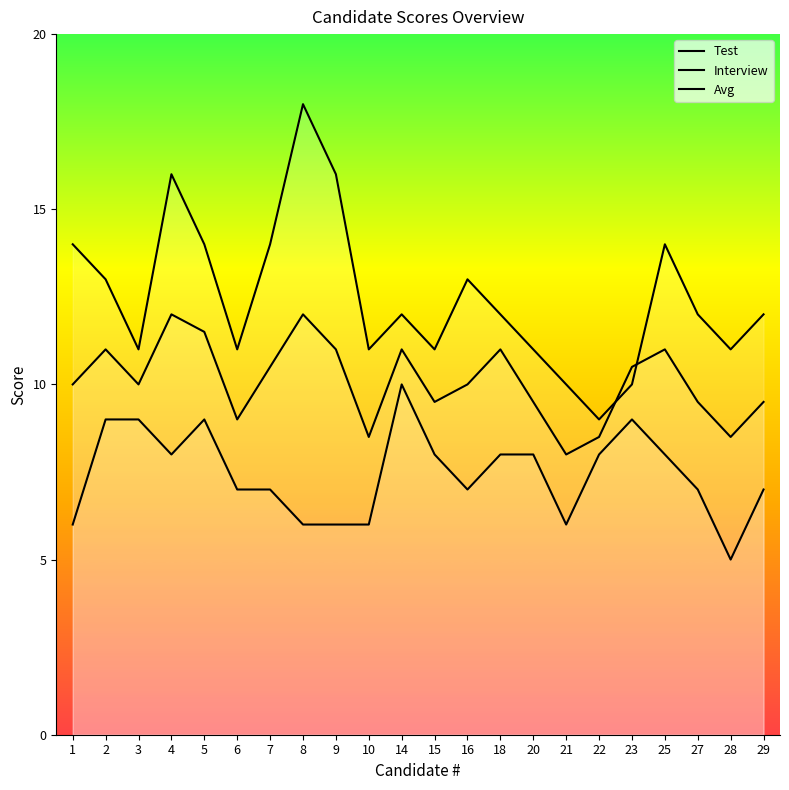

What is the difference between the maximum and minimum values in the Test series?

9.0